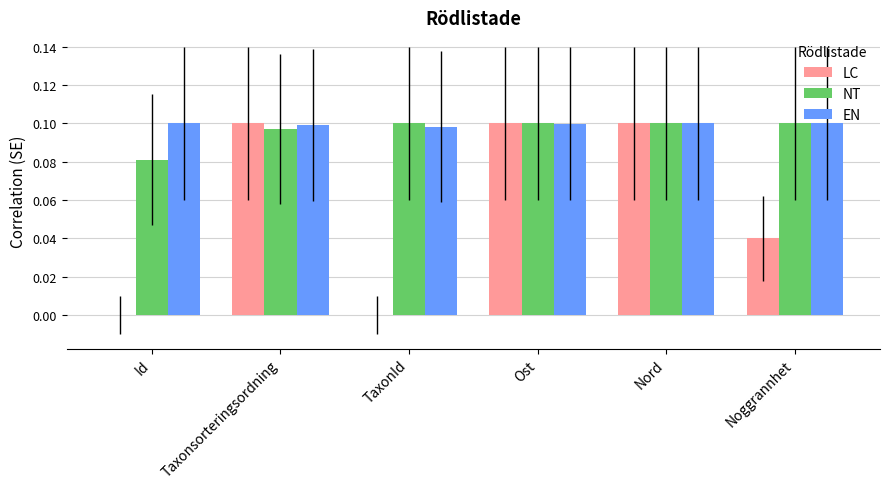

The value of NT at Taxonsorteringsordning is 0.0. True or false?

False